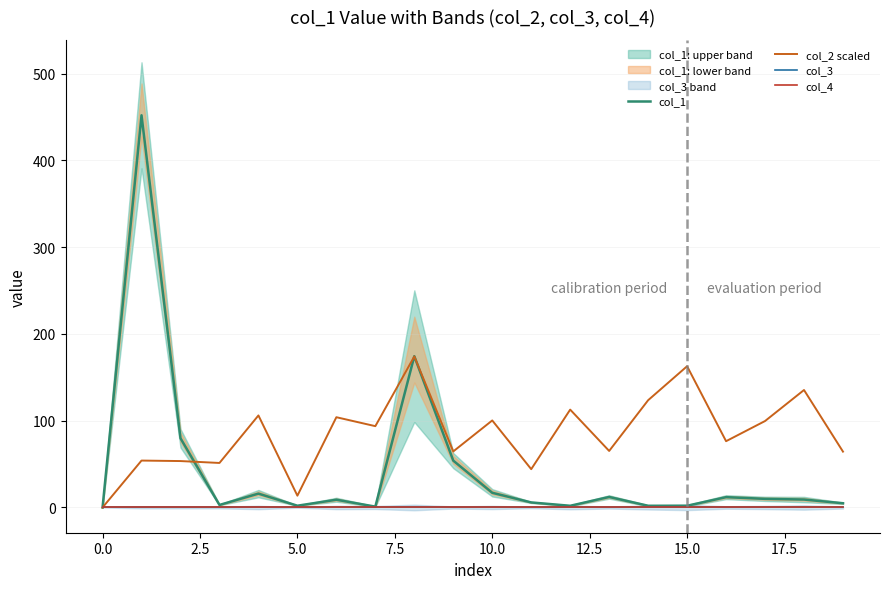

True or false: col_2 scaled and col_4 intersect in this chart.

False